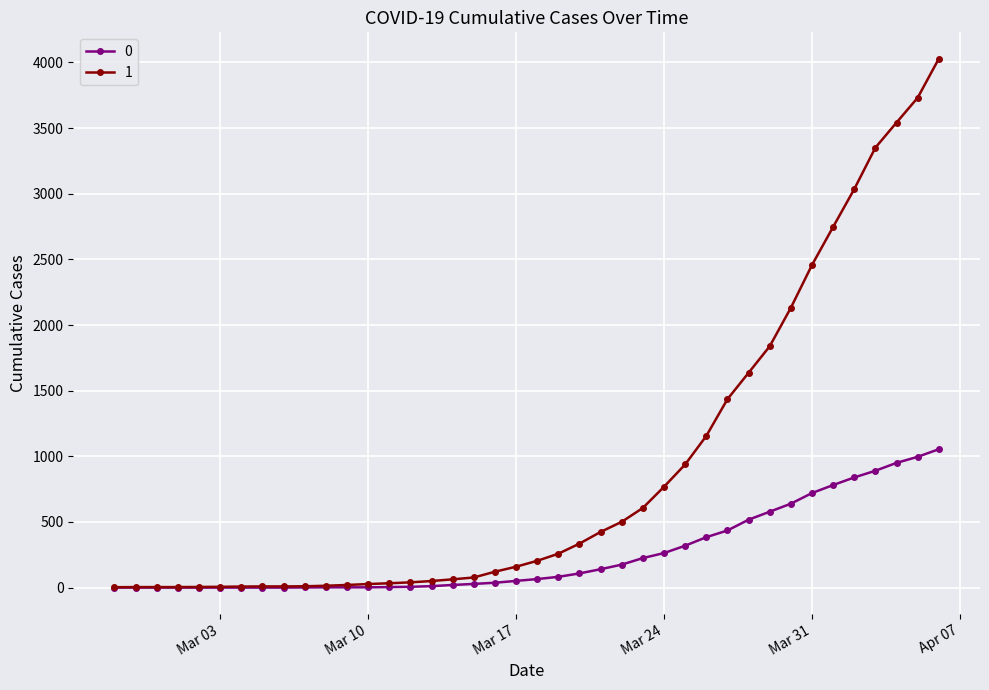

Rank the series by their maximum value, from lowest to highest.

0, 1